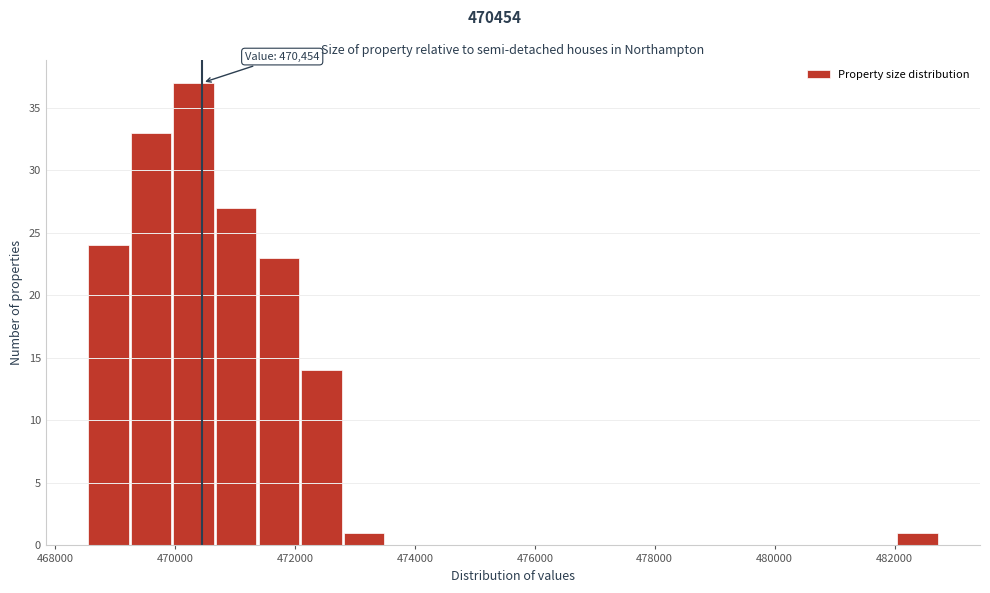

Around what value on the x-axis is the tallest bar? Give the approximate position of its centre, as read against the axis.

470400